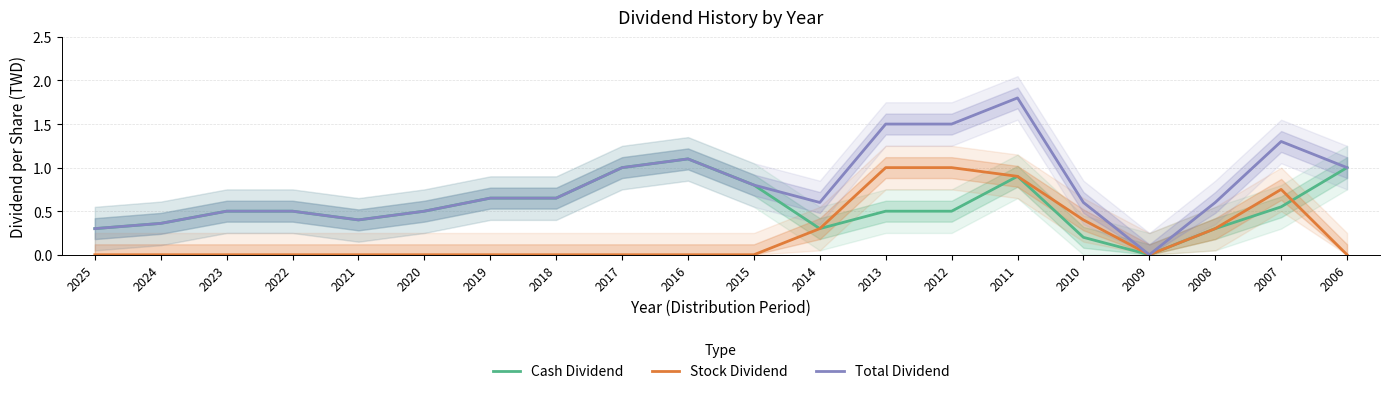

Where is Cash Dividend nearest to the value 0?

2009